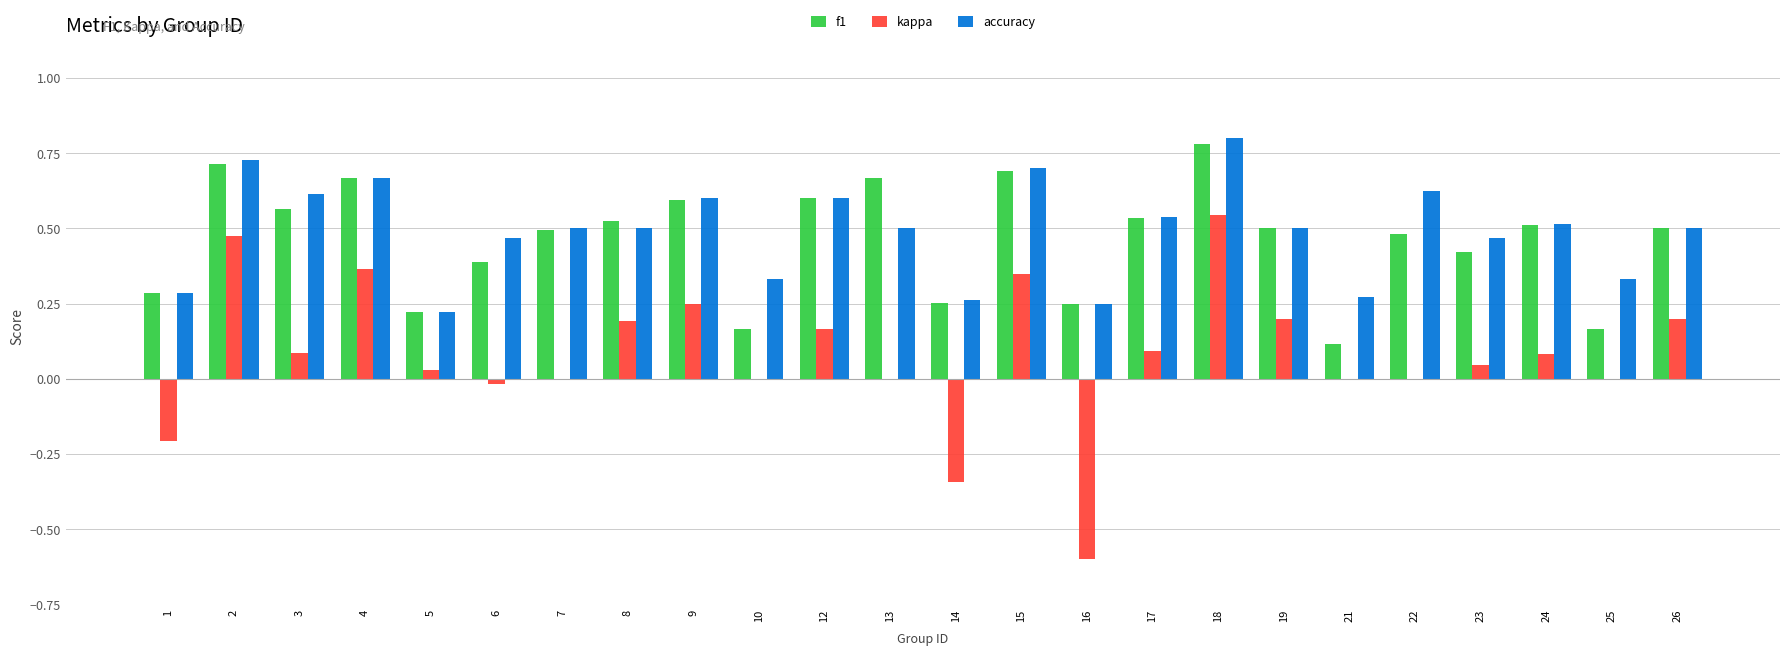

True or false: f1 has a value of 0.9 at 26.

False